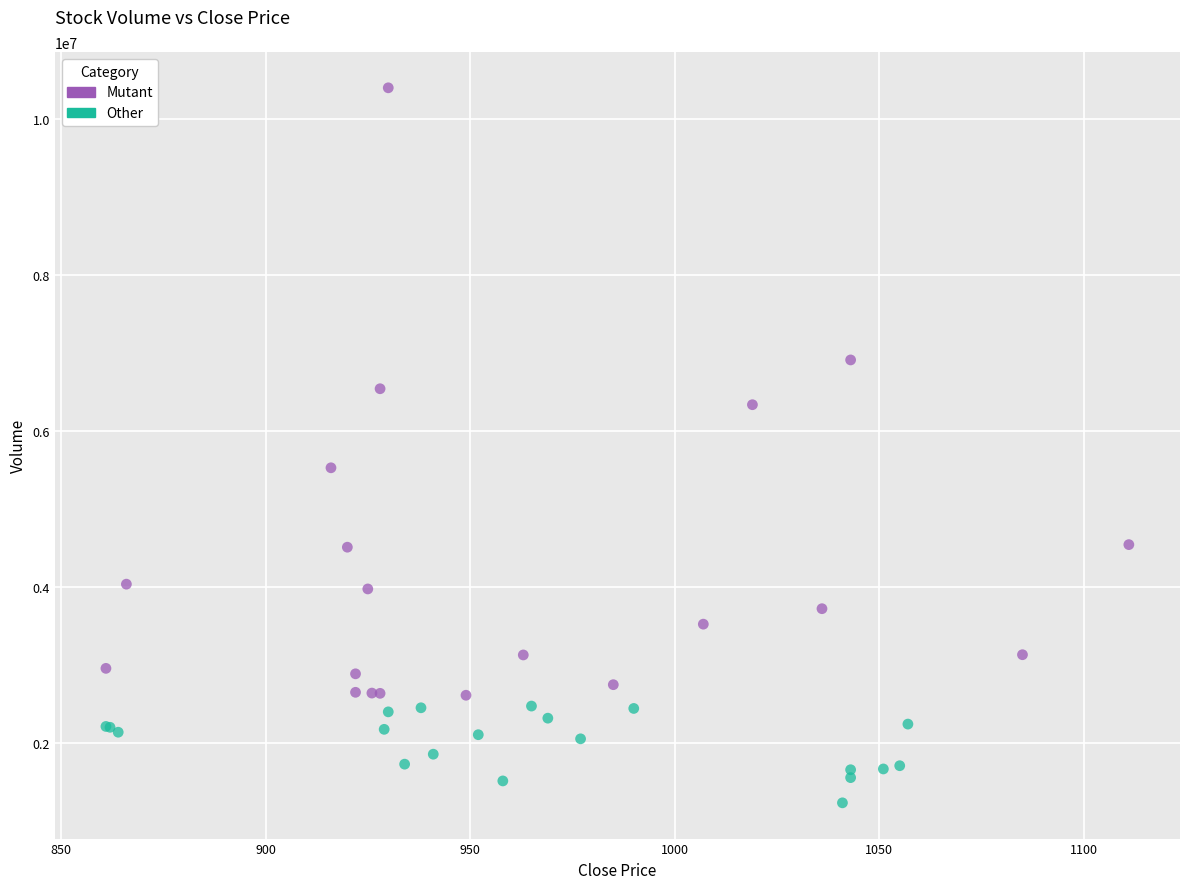

Which series reaches the maximum Y coordinate?

Mutant